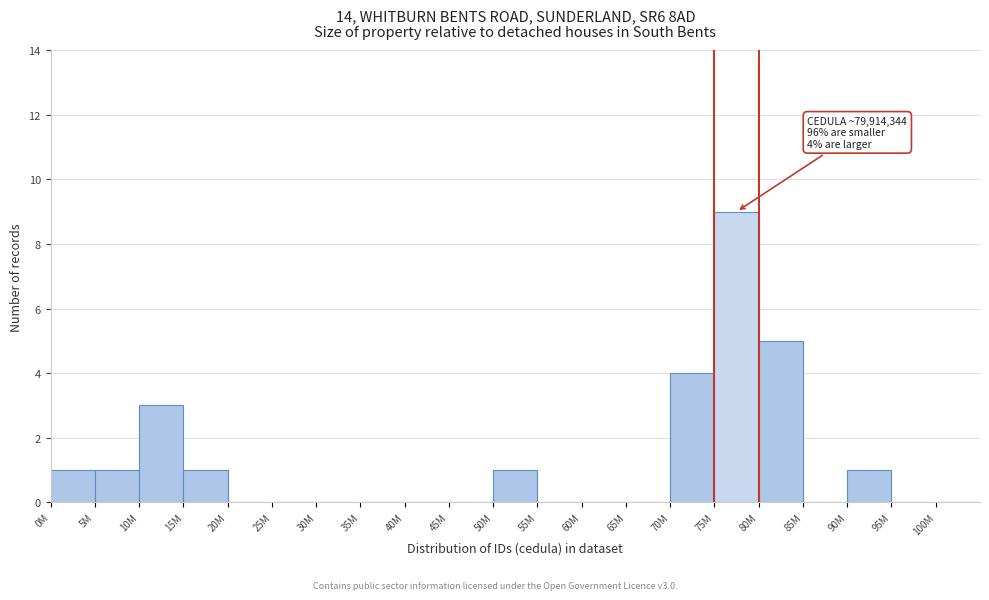

Reading right to left, transcribe all the data shown in this chart.

100M=0	95M=0	90M=1	85M=0	80M=5	75M=9	70M=4	65M=0	60M=0	55M=0	50M=1	45M=0	40M=0	35M=0	30M=0	25M=0	20M=0	15M=1	10M=3	5M=1	0M=1